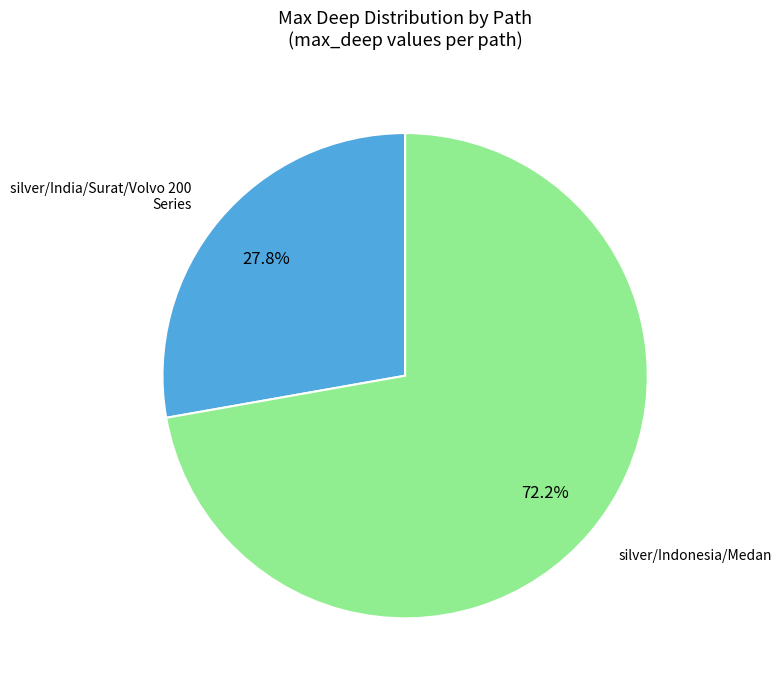

What portion of the pie excludes silver/Indonesia/Medan?

27.8%